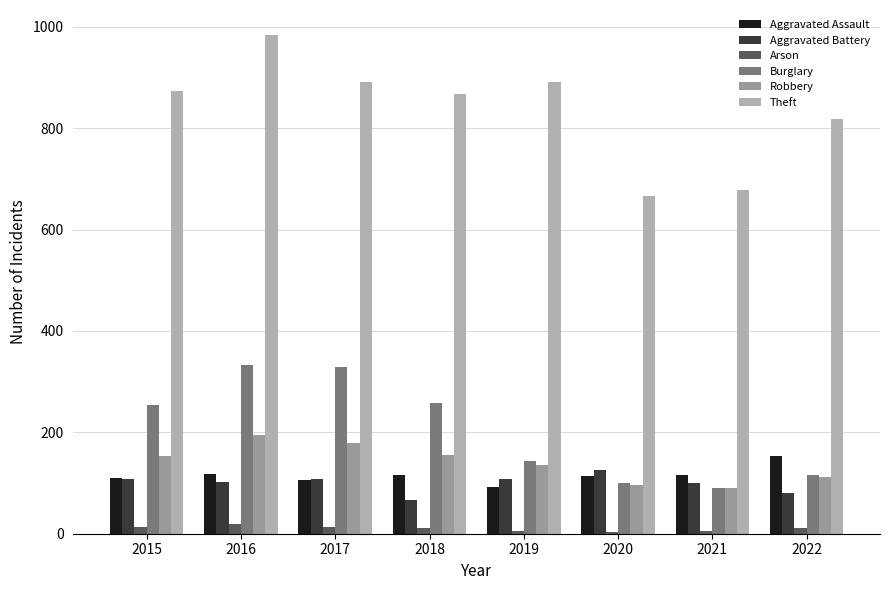

What is the sum of the Aggravated Assault values at 2021 and 2017?

220